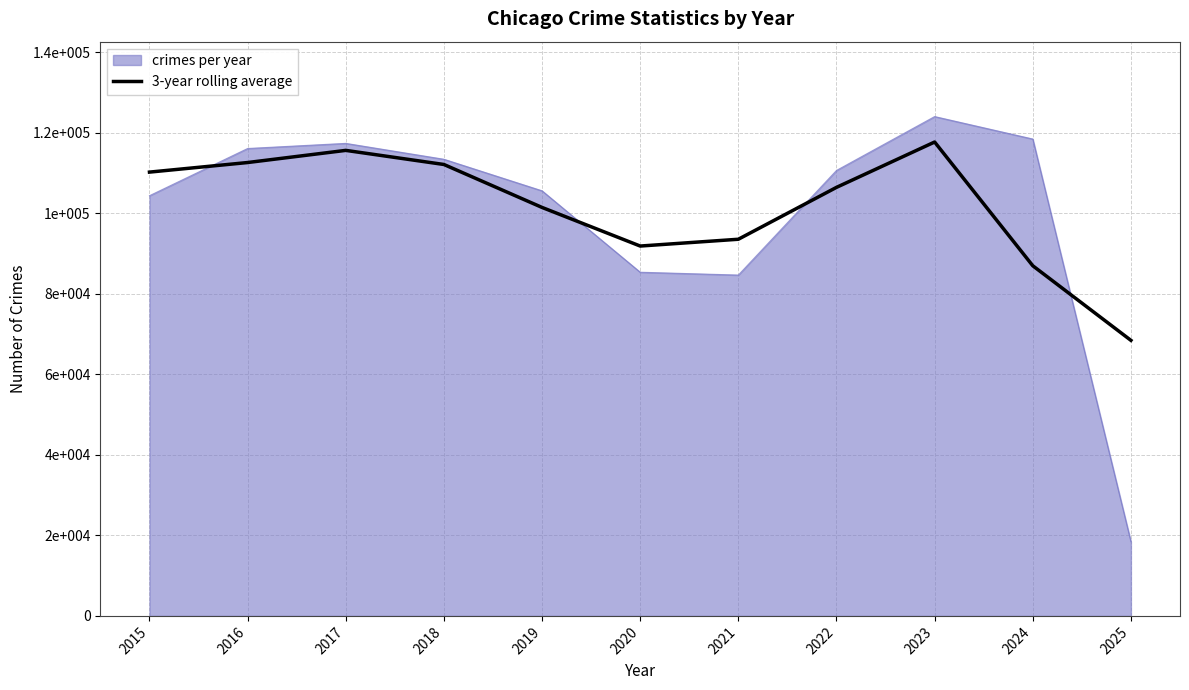

What are all the series names shown in the legend?

crimes per year, 3-year rolling average